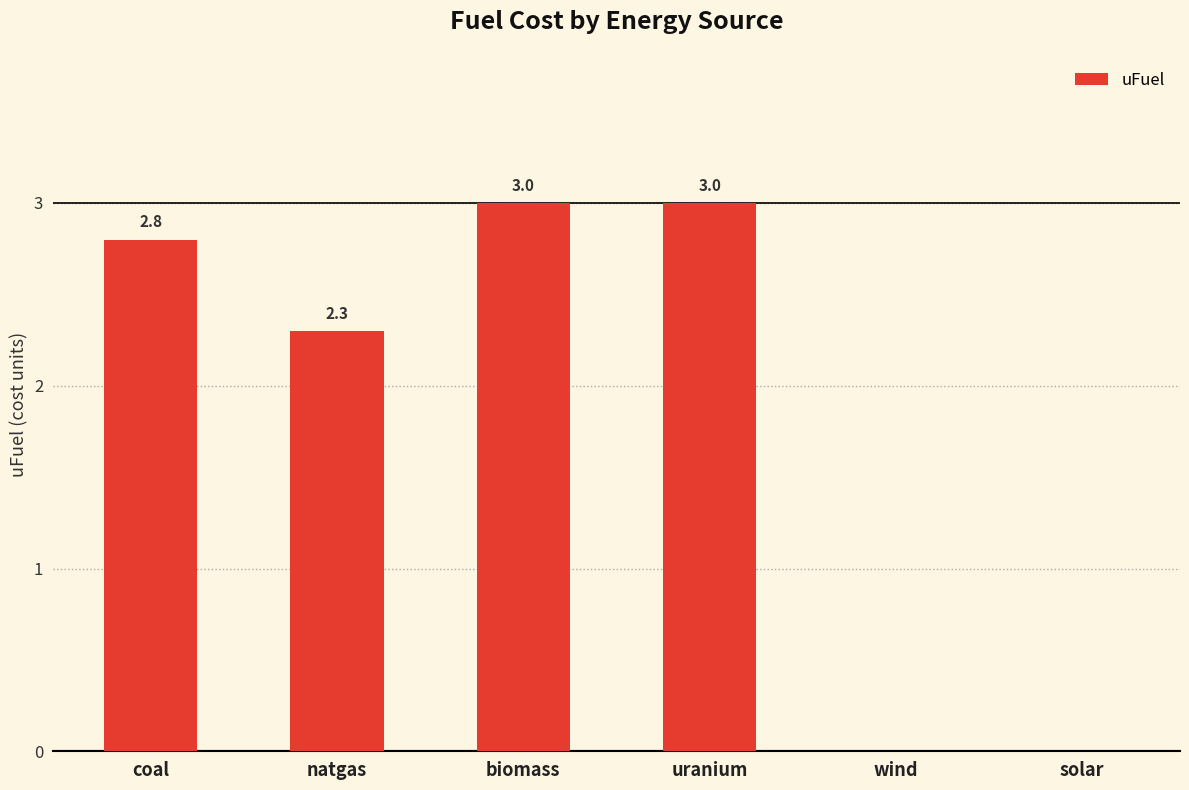

Count the number of categories in the chart.

6